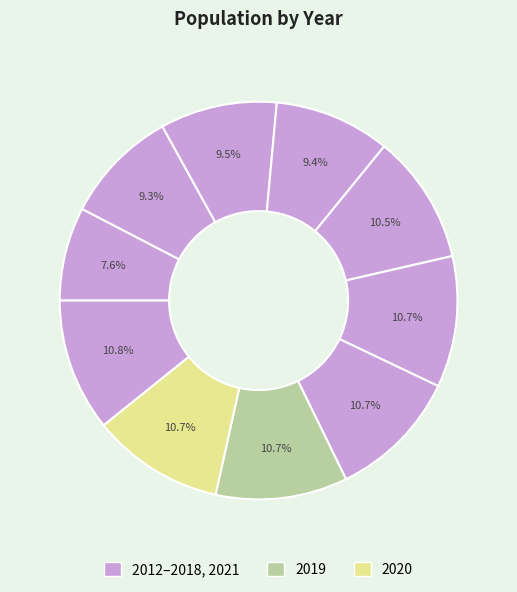

How many slices are in this pie chart?

10